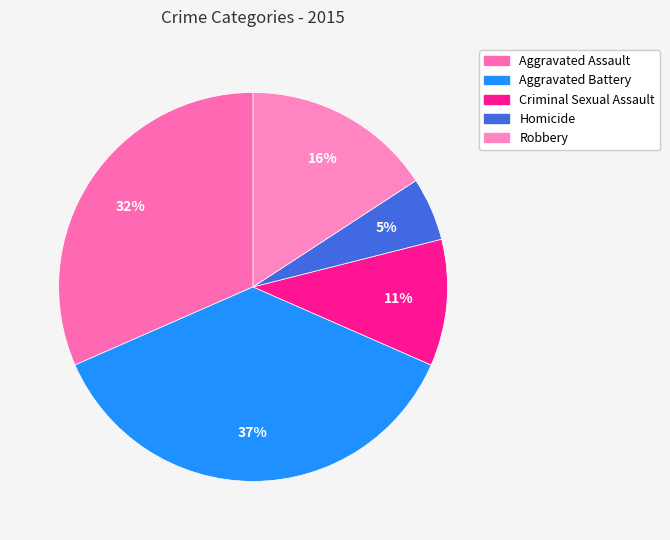

Which category has the biggest portion of the pie?

Aggravated Battery